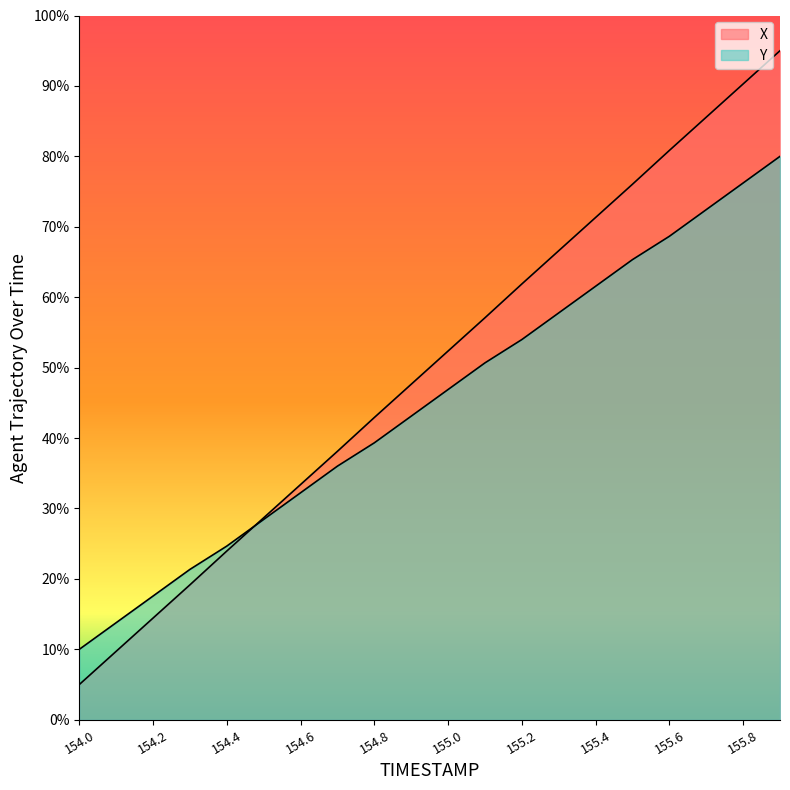

At 154.4, list the series in order from largest to smallest.

Y, X